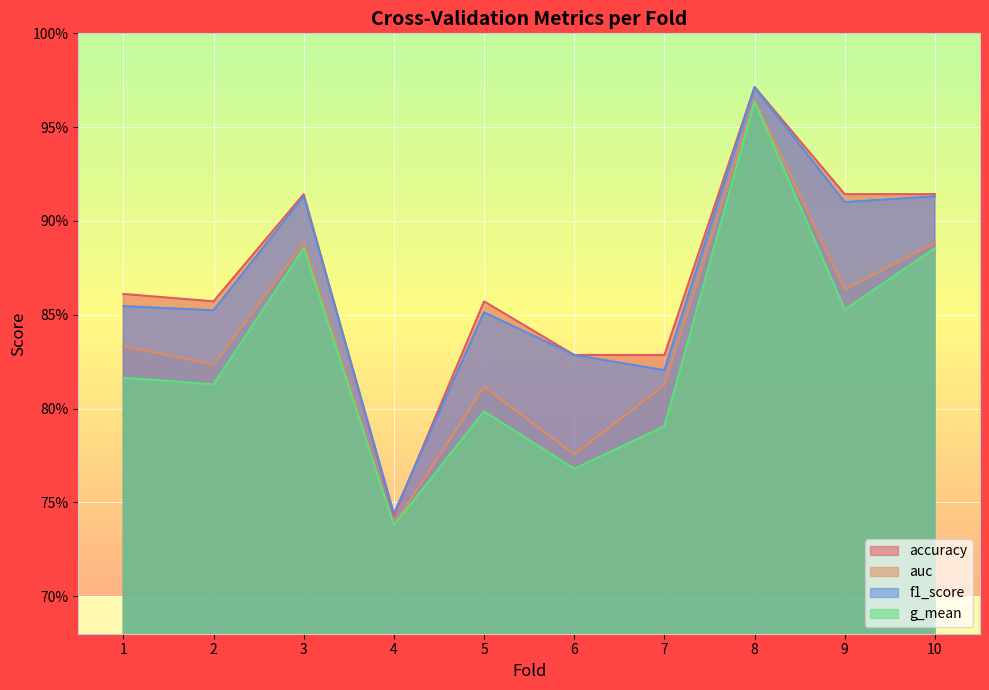

What is the minimum value shown in the chart?

0.7